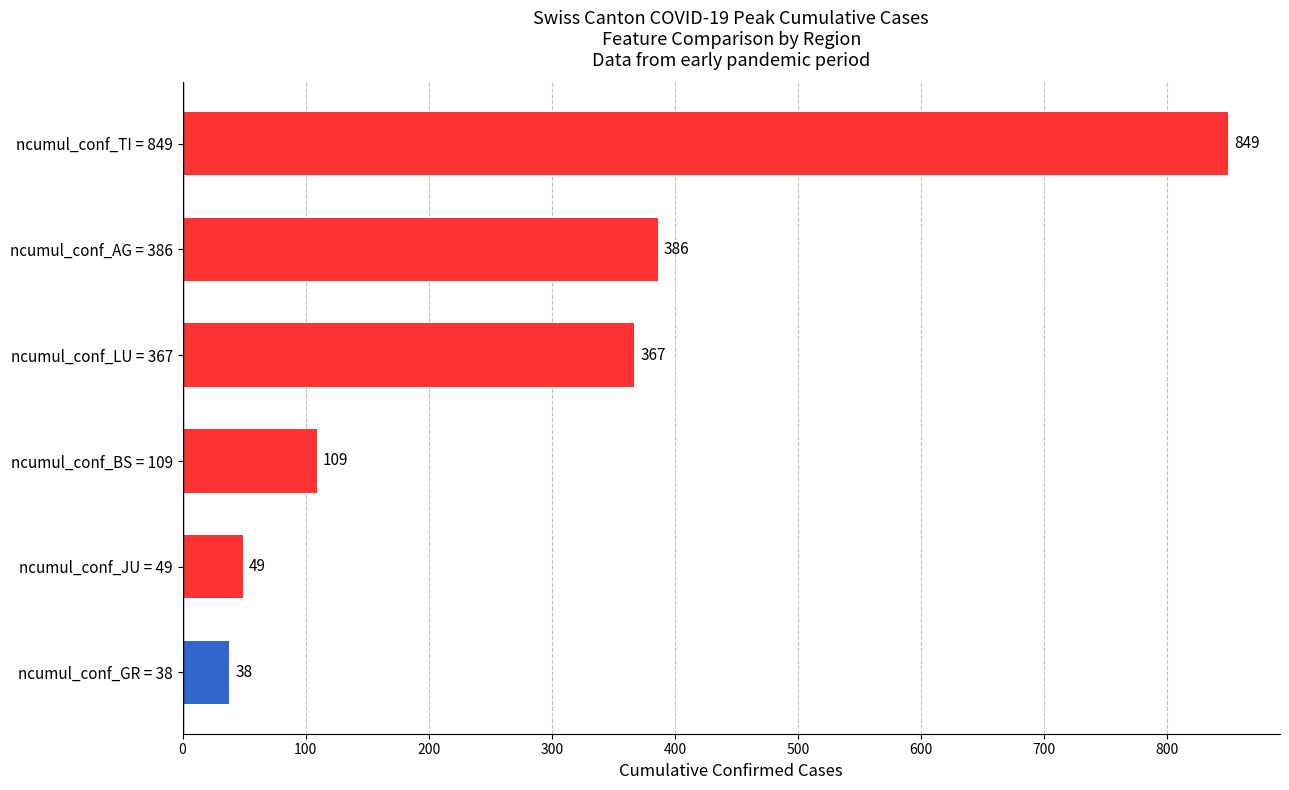

What is the change in value from ncumul_conf_JU = 49 to ncumul_conf_LU = 367?

+318